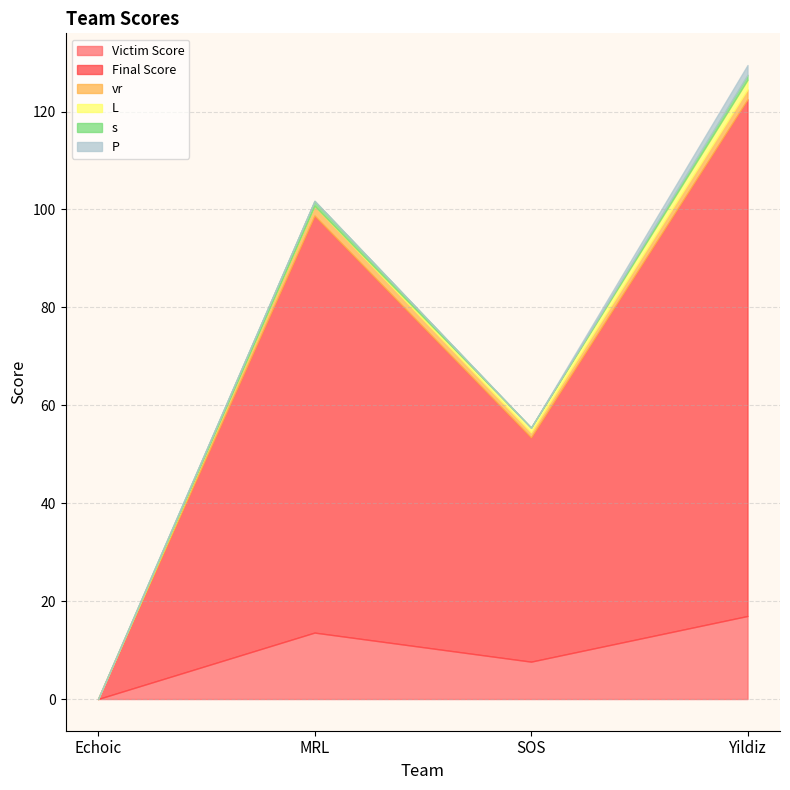

What position from the right is MRL?

3